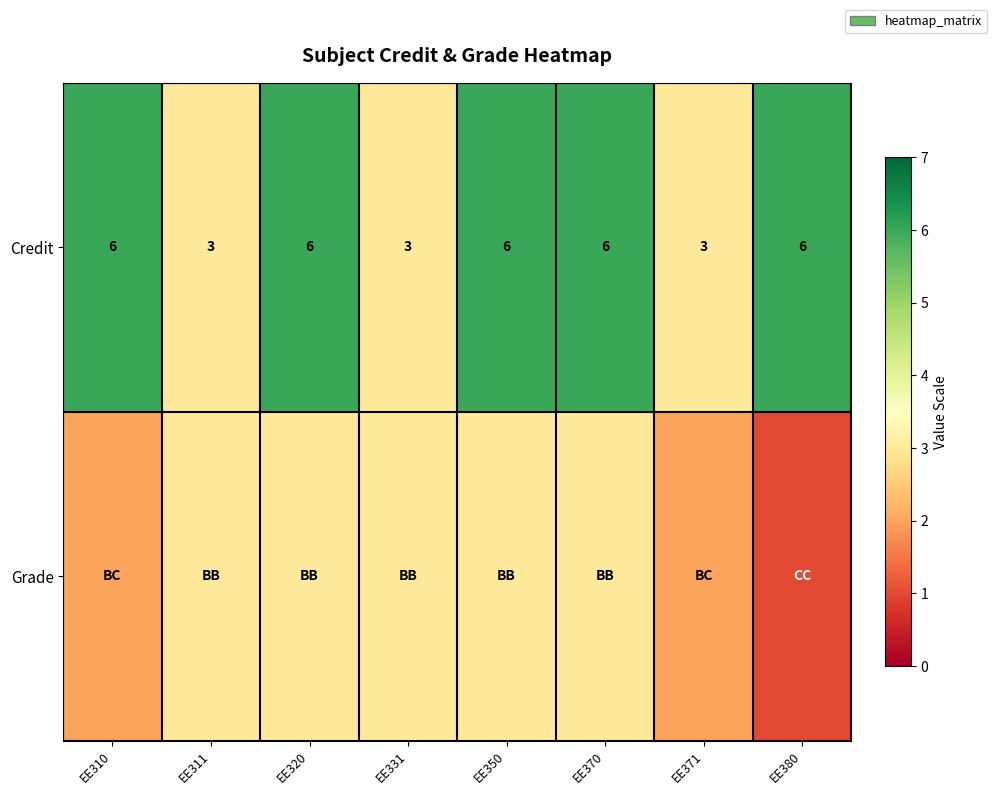

What is the sum of the Credit values at EE320 and EE371?

9